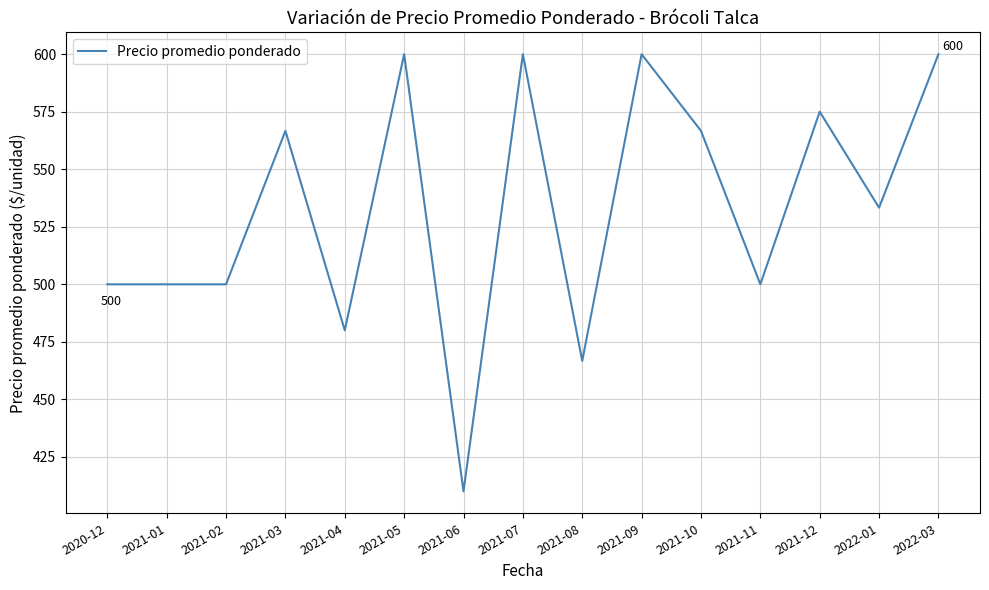

What position from the left is 2021-03?

4